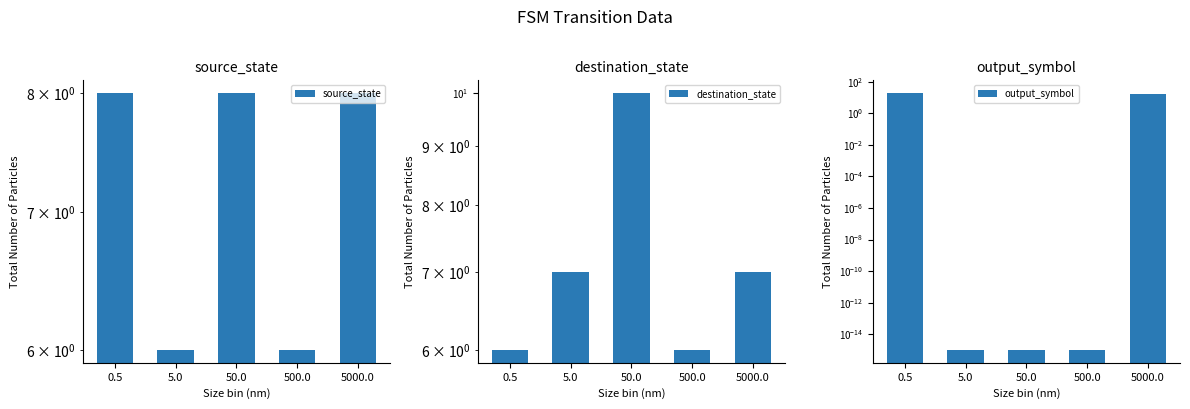

What is the difference between the maximum and minimum values in the destination_state series?

4.0